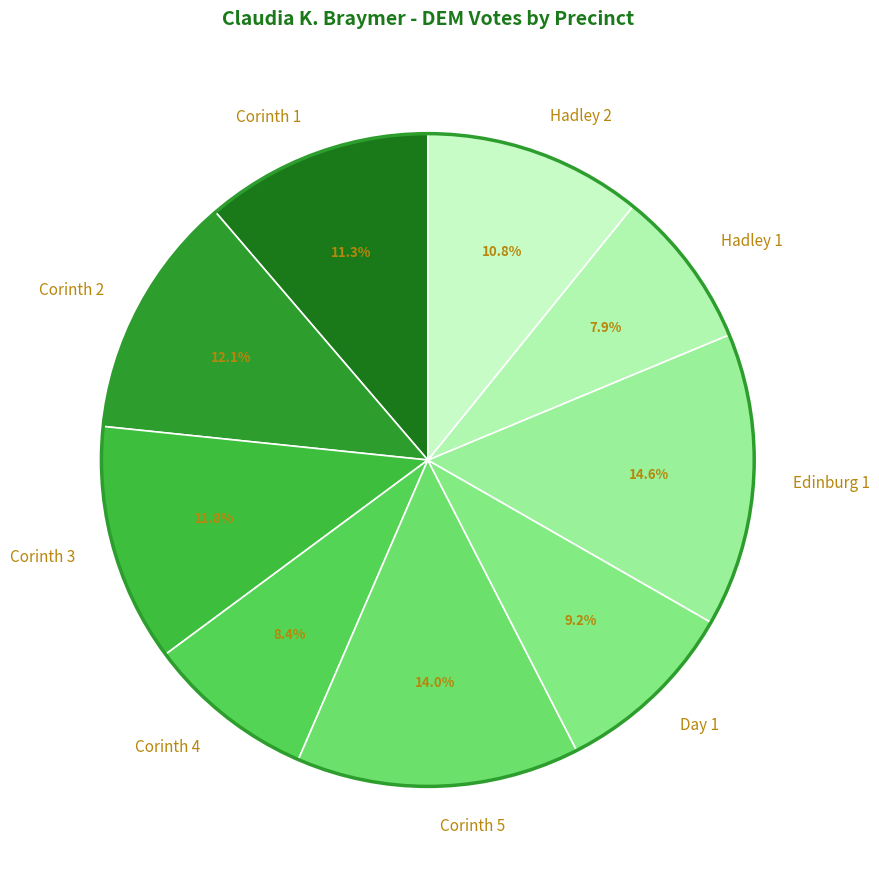

The Corinth 5 slice represents 14% of the pie. True or false?

True